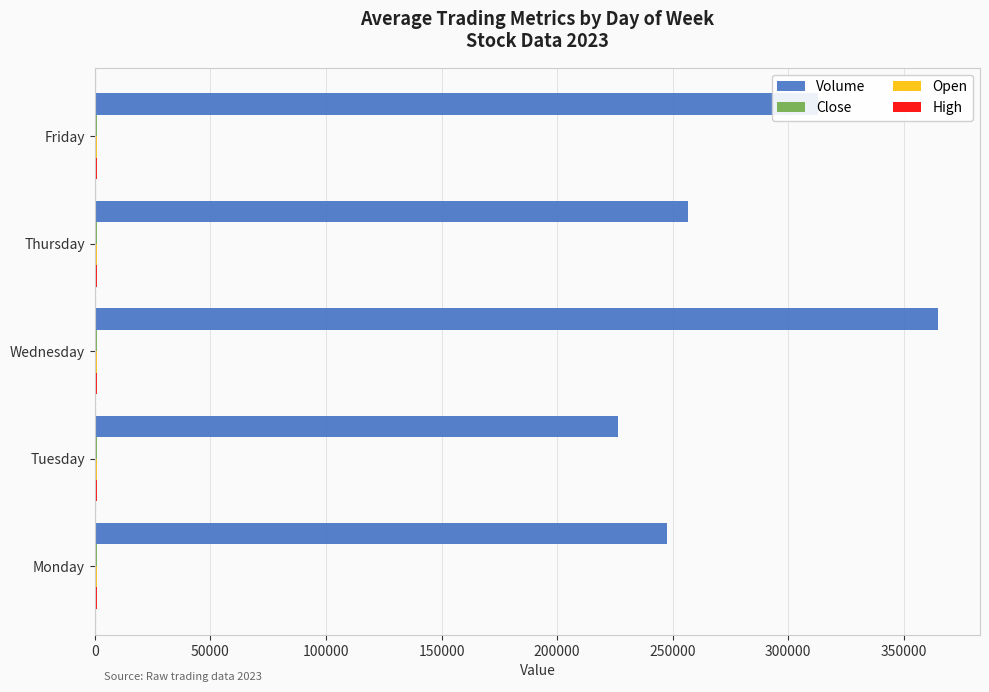

Which series has the largest total across all categories?

Volume